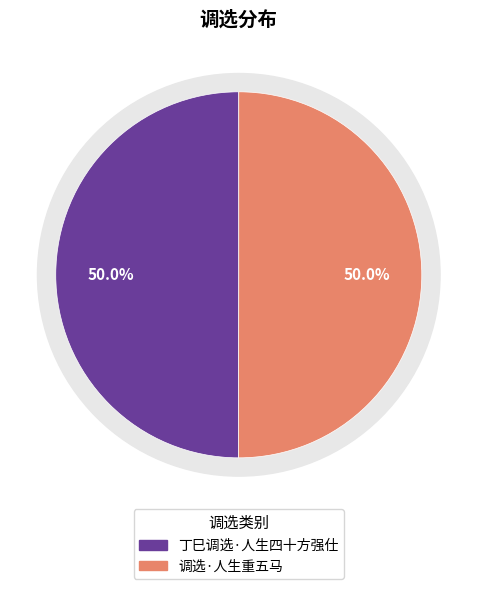

True or false: 调选·人生重五马 accounts for 64% of the total.

False